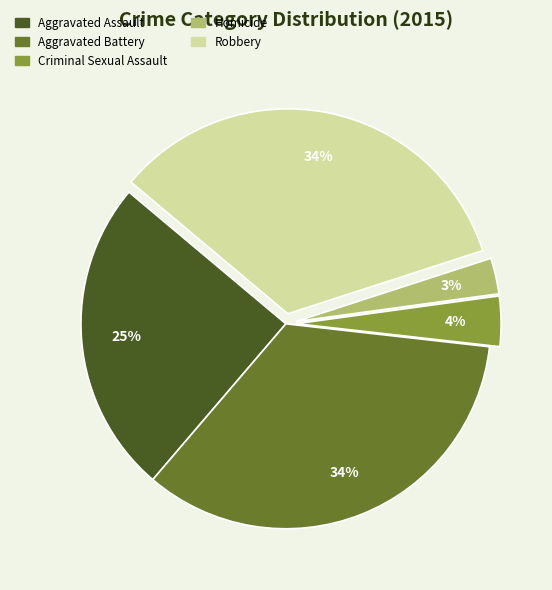

Is the sum of Homicide and Aggravated Assault greater than half?

No